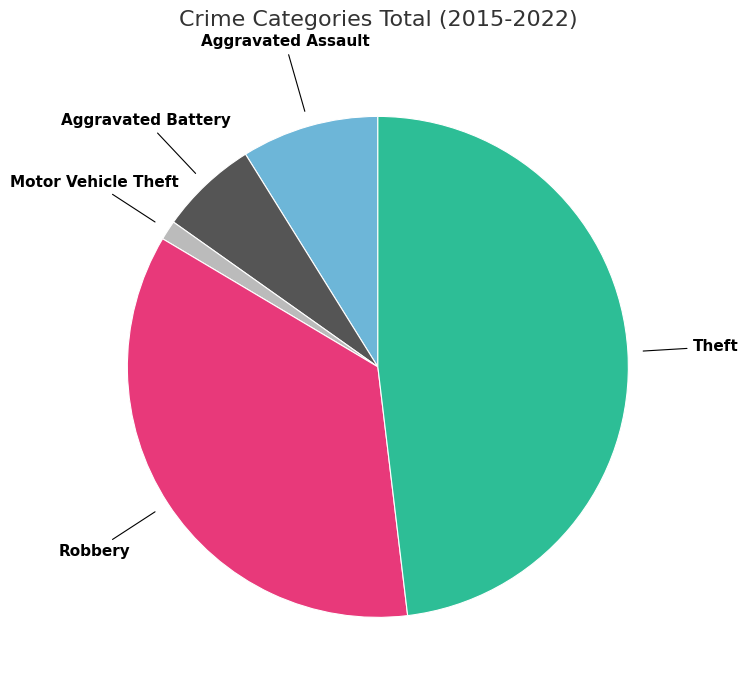

Is there a majority slice in this chart?

No